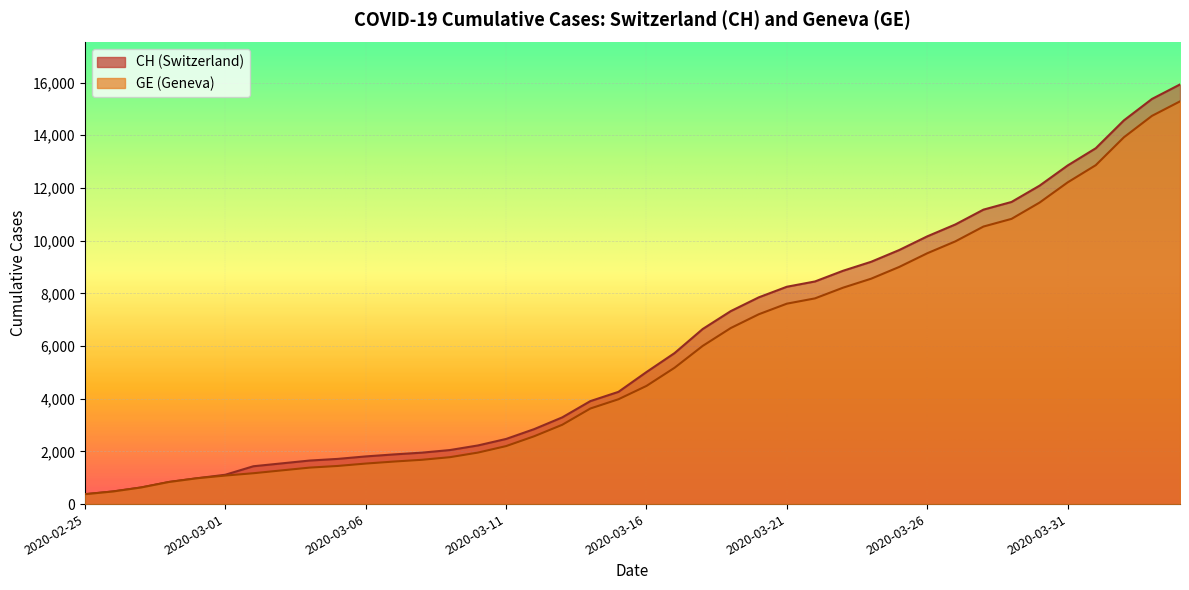

What is the spread (max minus min) of values at 2020-03-08?

271